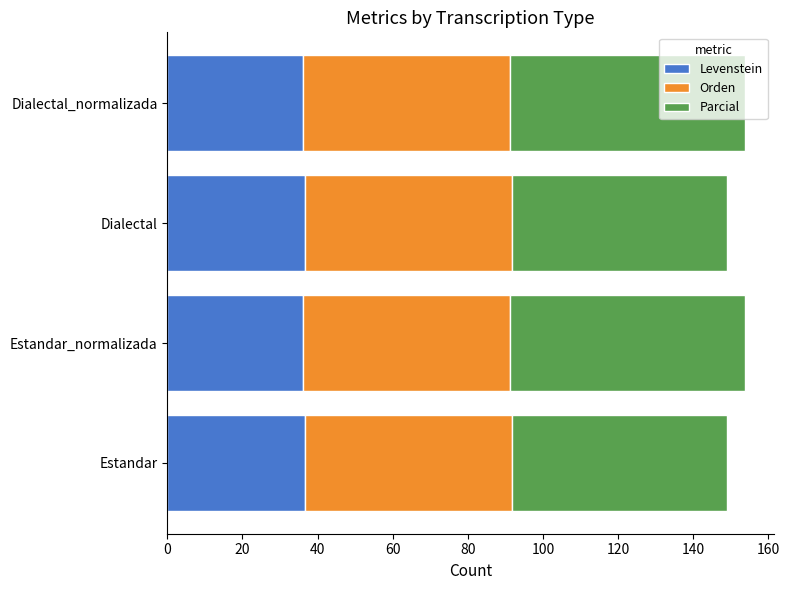

Count the number of categories in the chart.

4